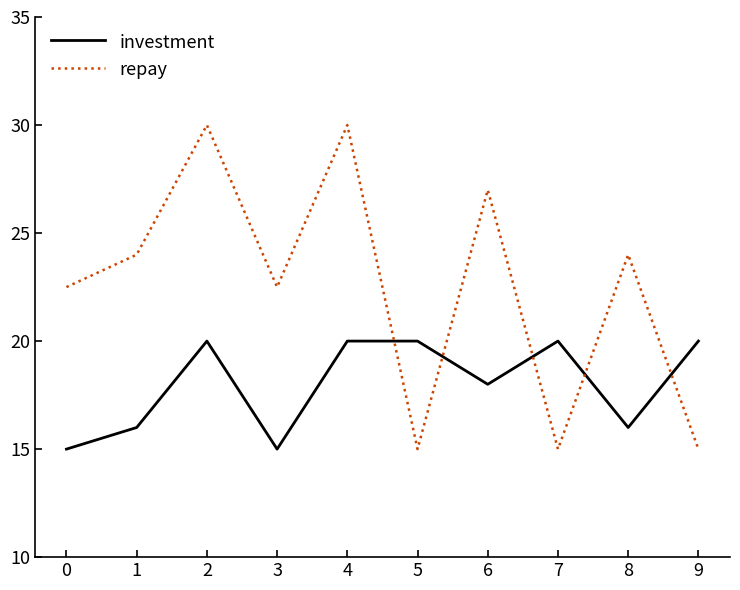

At which category does repay reach its first local valley?

3